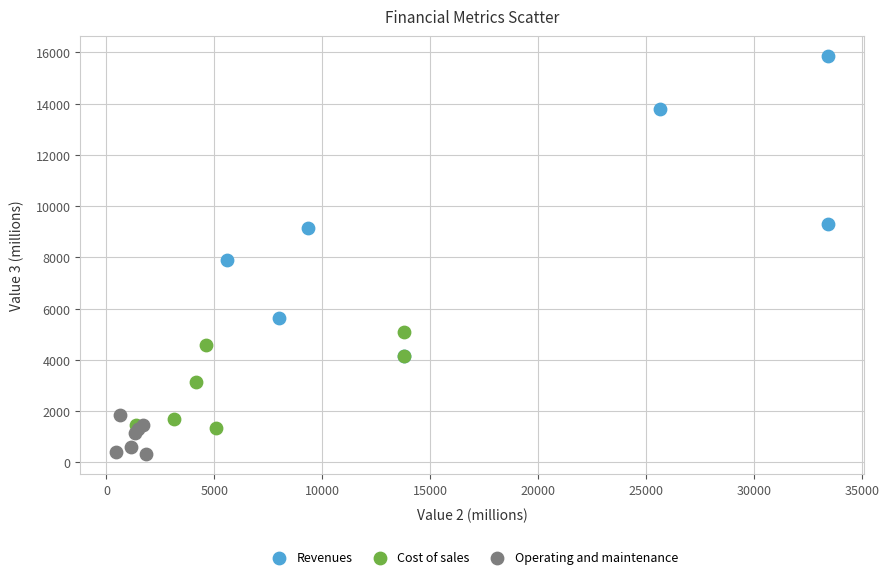

Which series contains the highest Y value?

Revenues